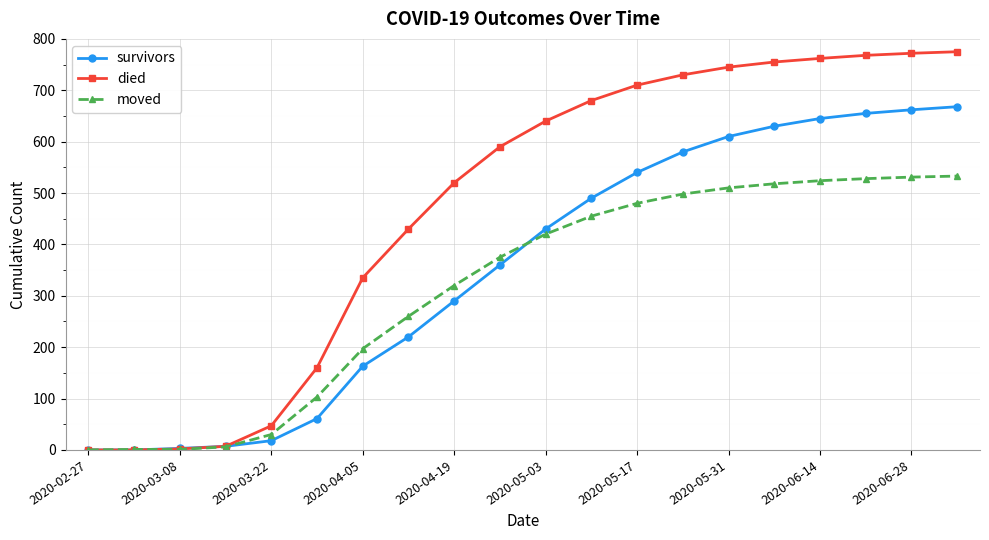

List the series in order of their peak value, lowest first.

moved, survivors, died